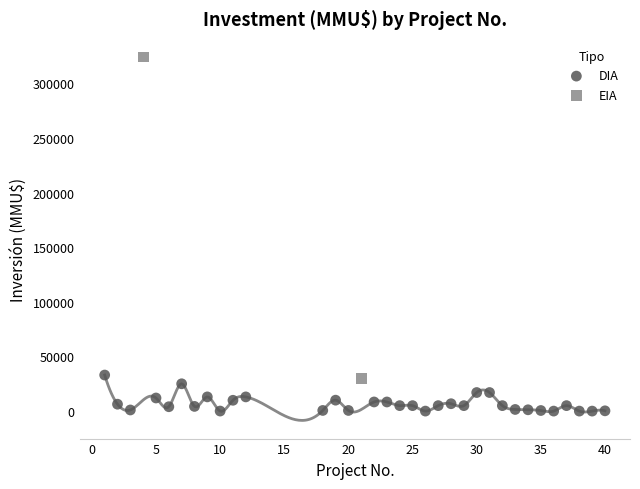

What are all the series names shown in the legend?

DIA, EIA